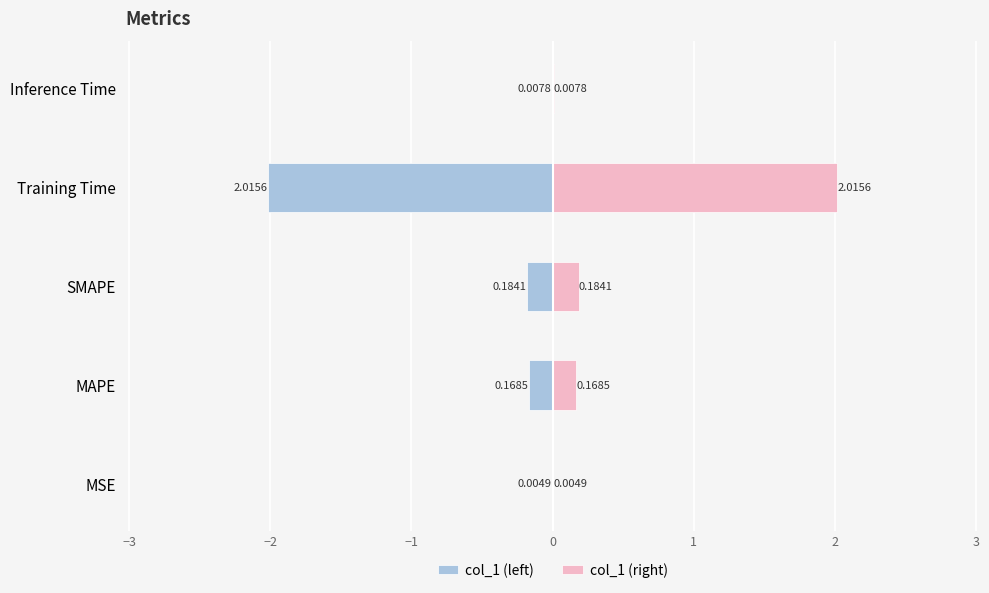

Which series has the largest range (max minus min)?

col_1 (left)